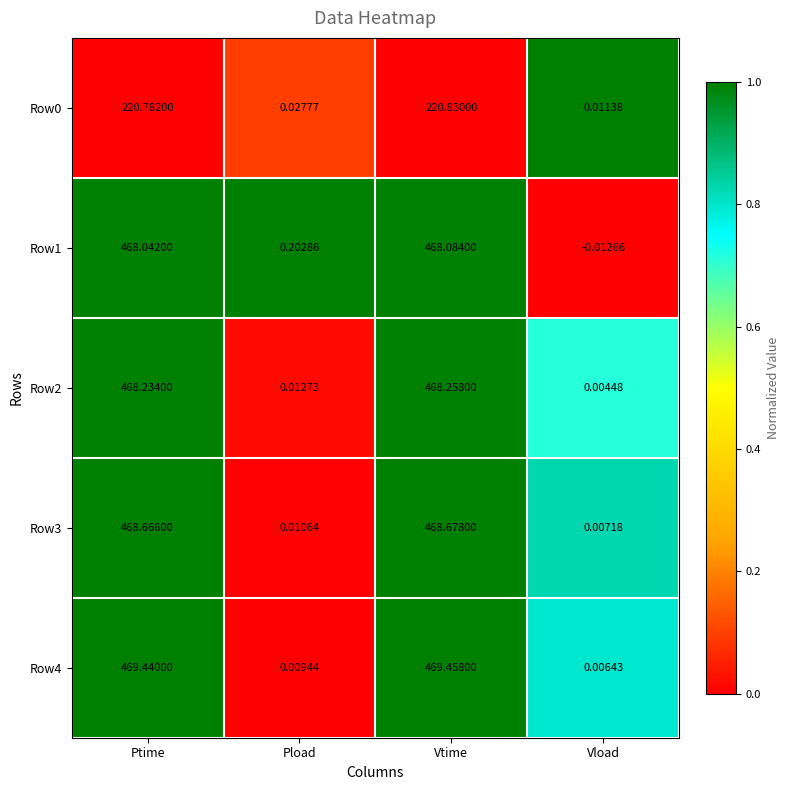

Which series has the widest spread of values?

Row4